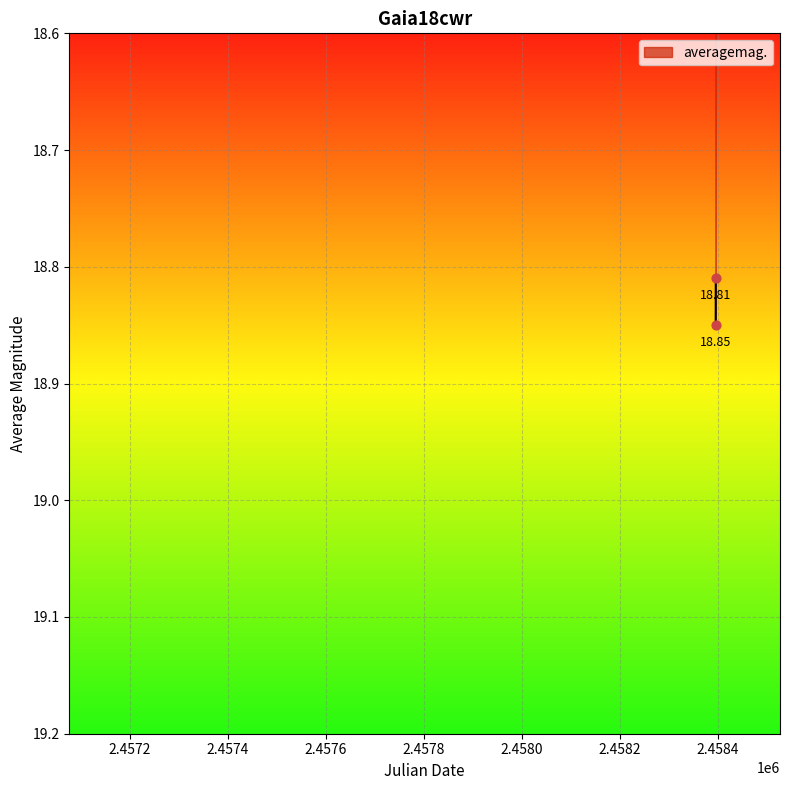

What is the average X value?

2458396.2